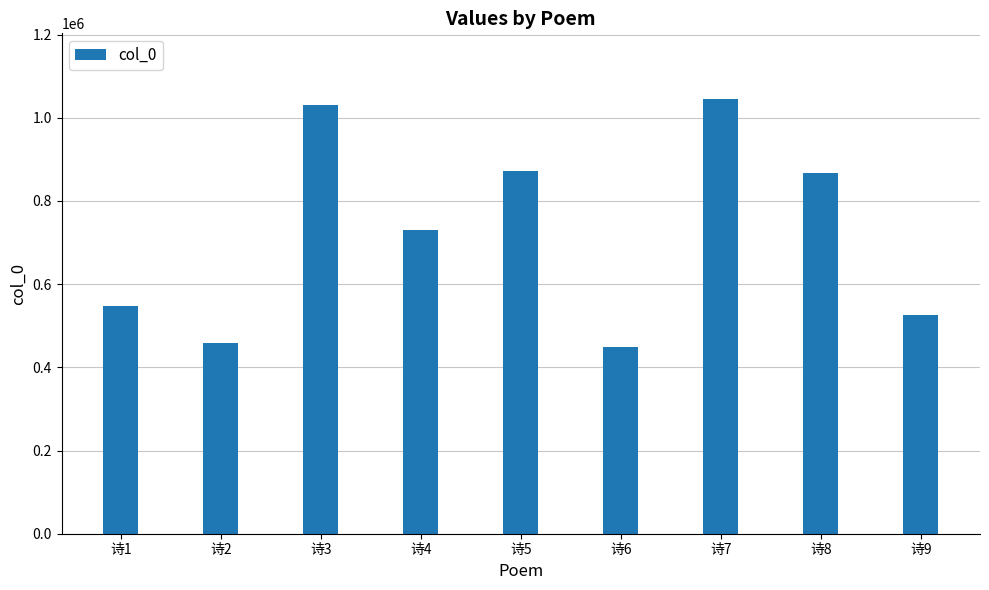

What is the greatest value displayed?

1045975